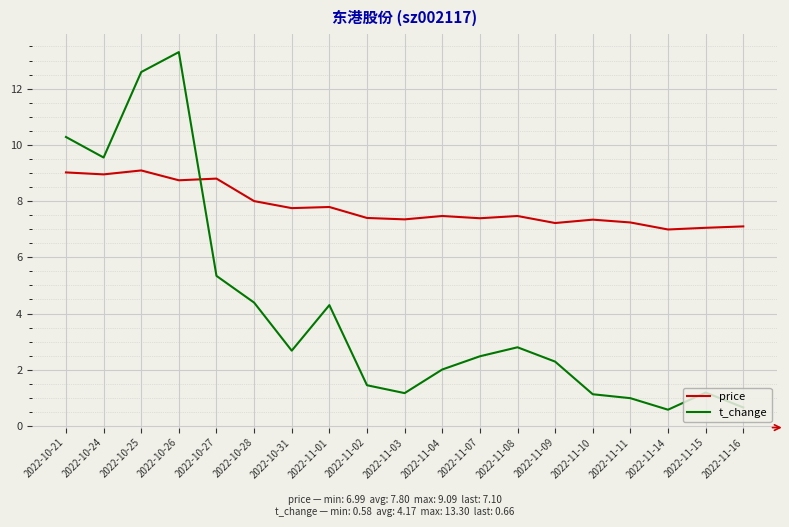

Which label corresponds to the largest value in the chart?

2022-10-26